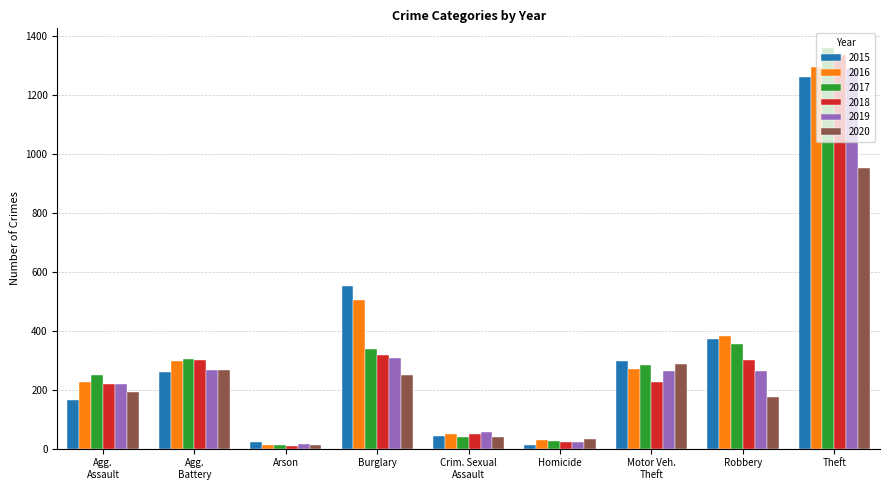

What is the sum of all 2018 values?

2787